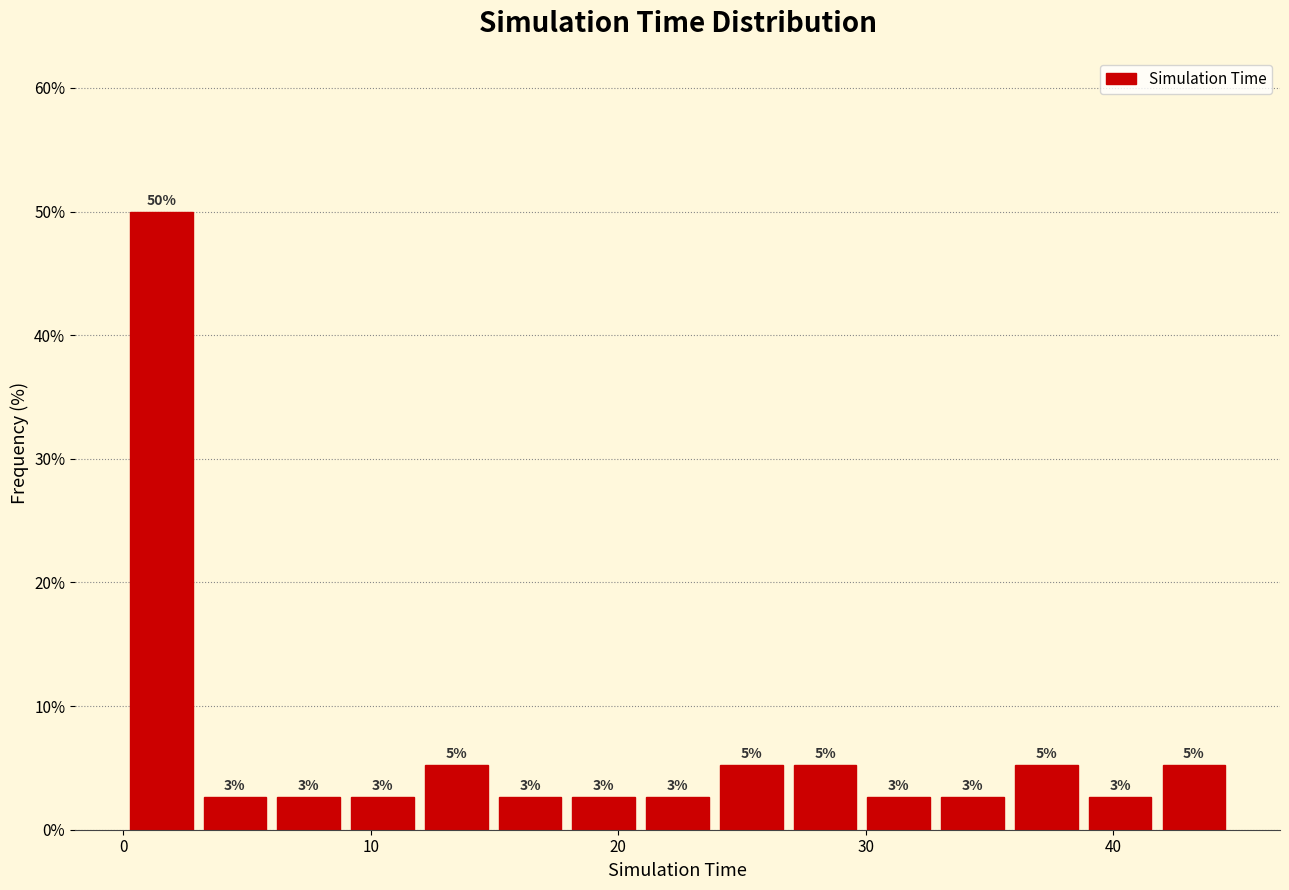

Around what value on the x-axis is the tallest bar? Give the approximate position of its centre, as read against the axis.

2